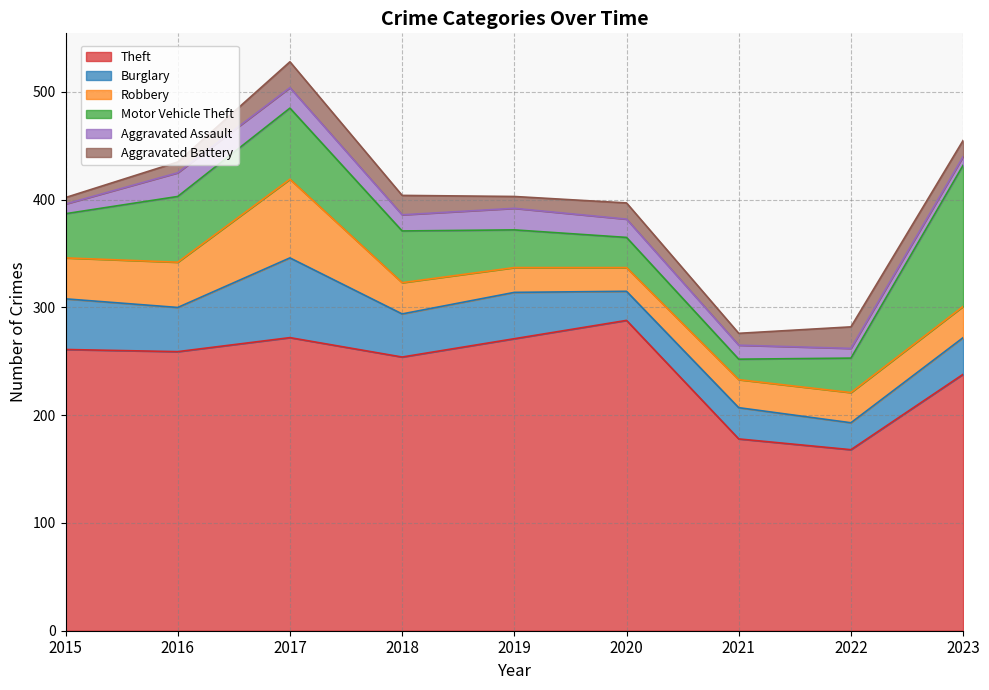

What are all the series names shown in the legend?

Theft, Burglary, Robbery, Motor Vehicle Theft, Aggravated Assault, Aggravated Battery